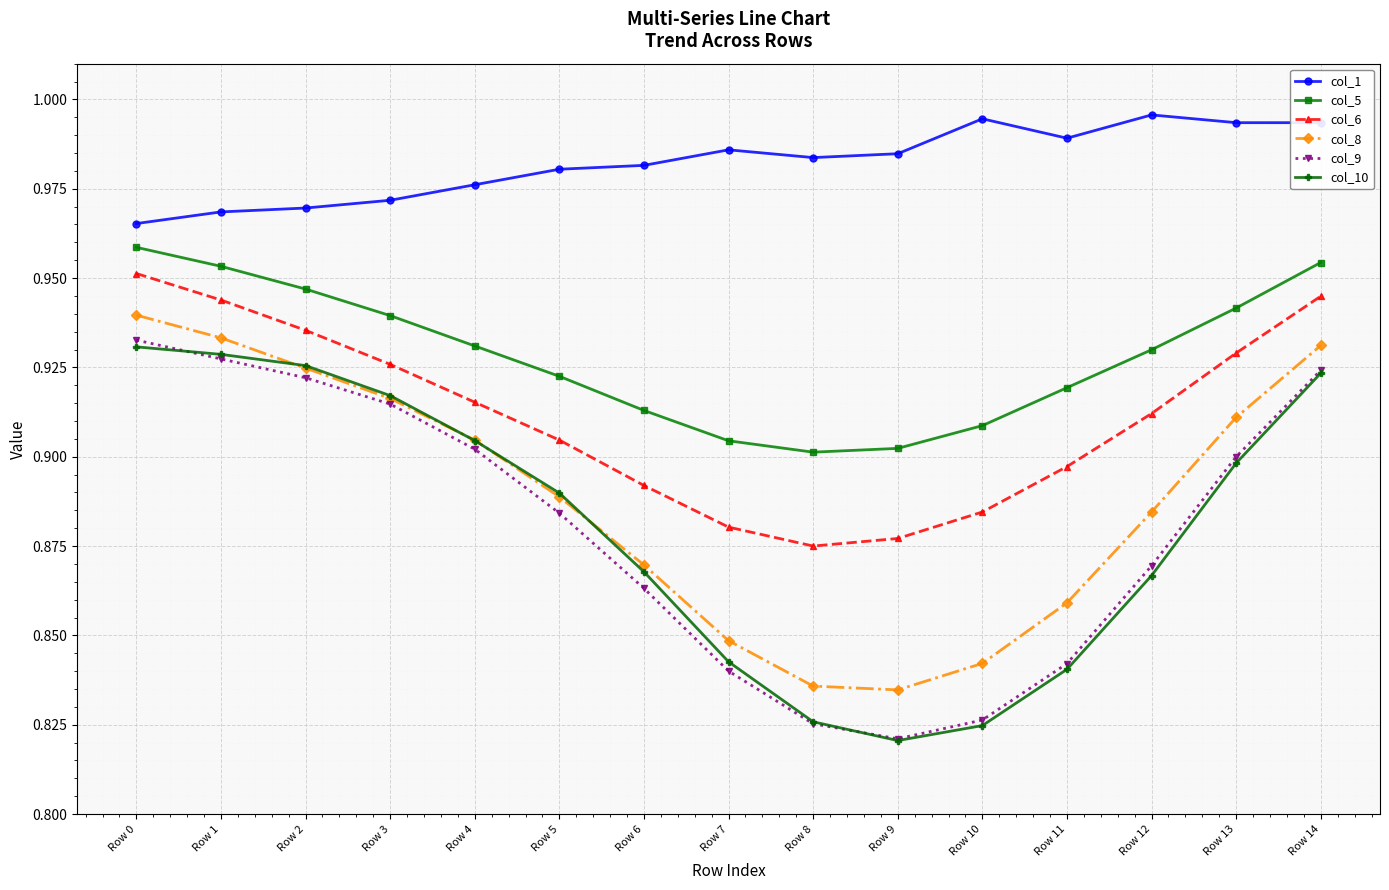

What is the total value across all series at Row 8?

5.2